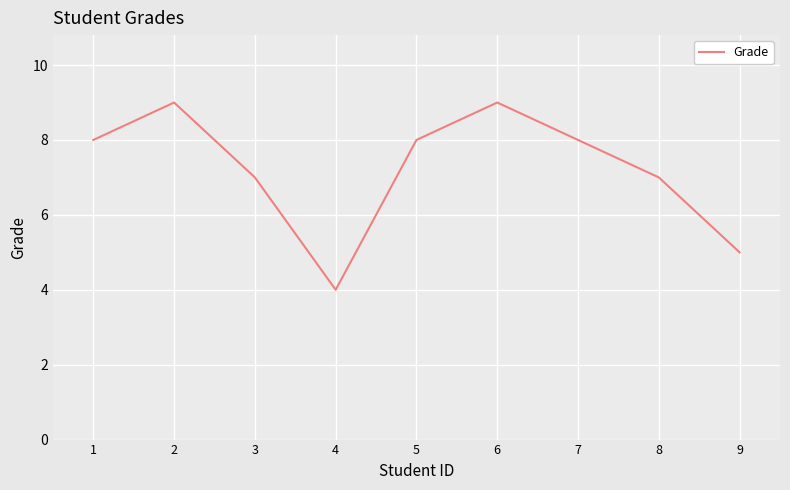

Reading left to right, transcribe all the data shown in this chart.

1=8	2=9	3=7	4=4	5=8	6=9	7=8	8=7	9=5